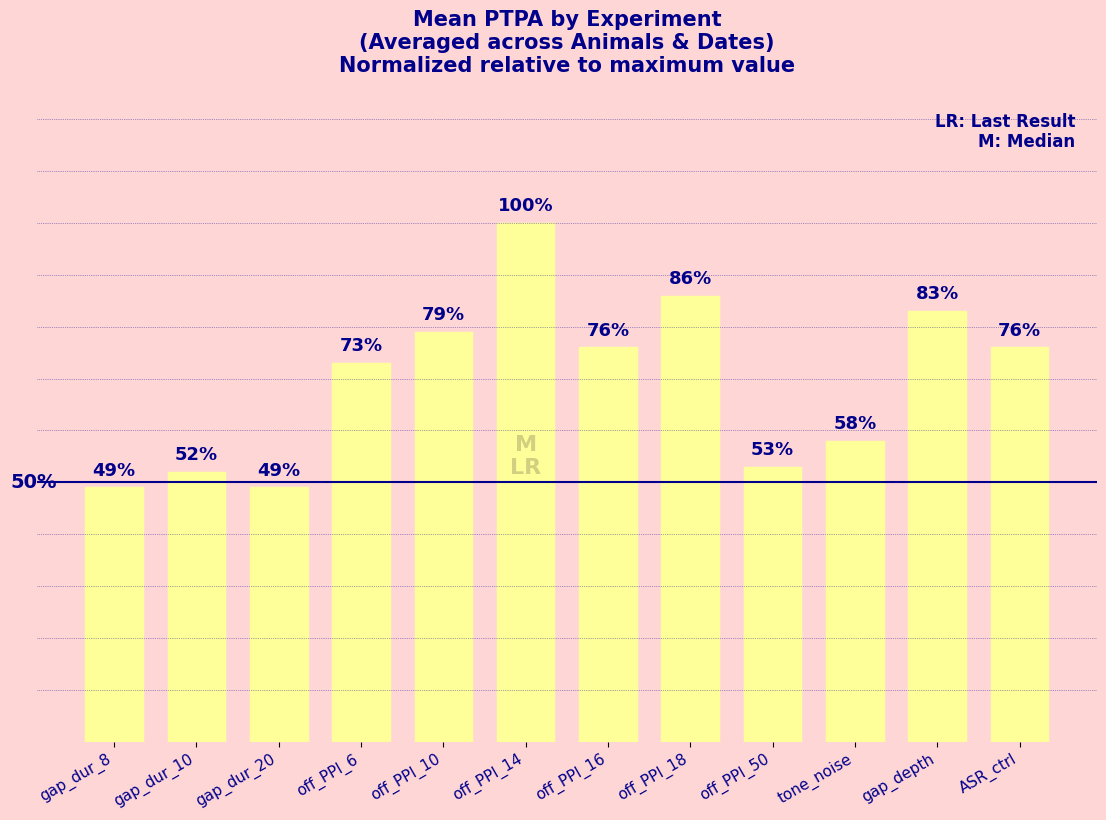

Which category has the highest value across all series?

off_PPI_14